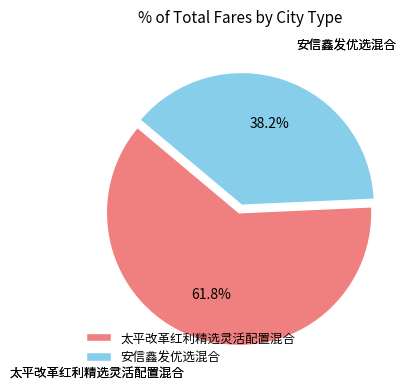

To the nearest percent, what portion does 安信鑫发优选混合 represent?

38%